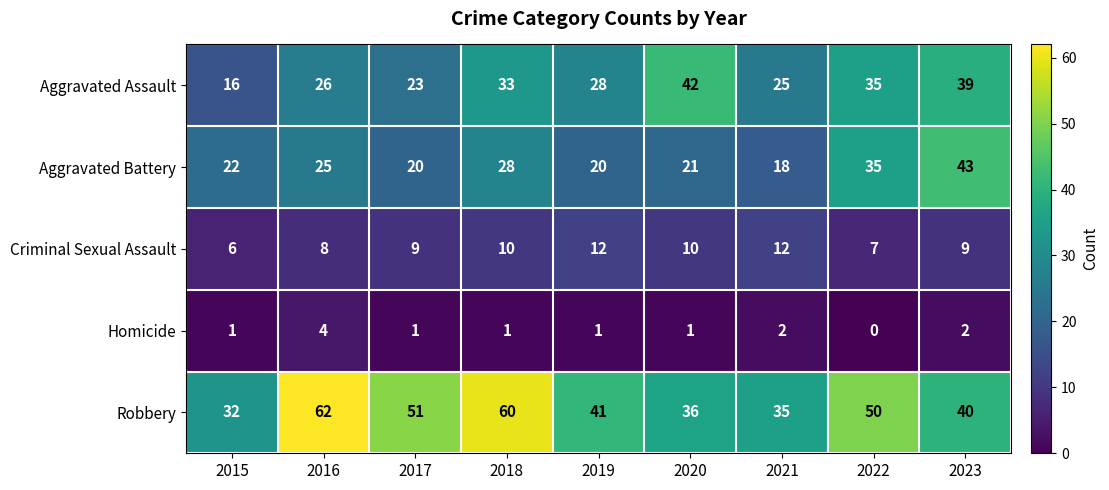

At which label does Robbery first exceed 41?

2016